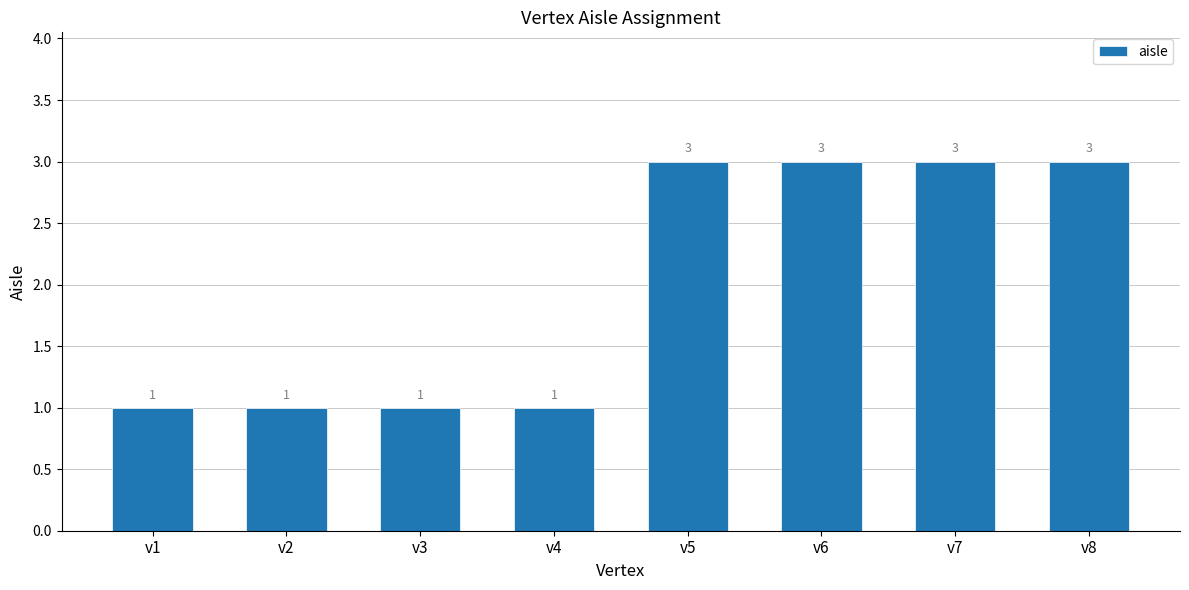

Reading left to right, what are all the values shown in this chart?

v1=1	v2=1	v3=1	v4=1	v5=3	v6=3	v7=3	v8=3